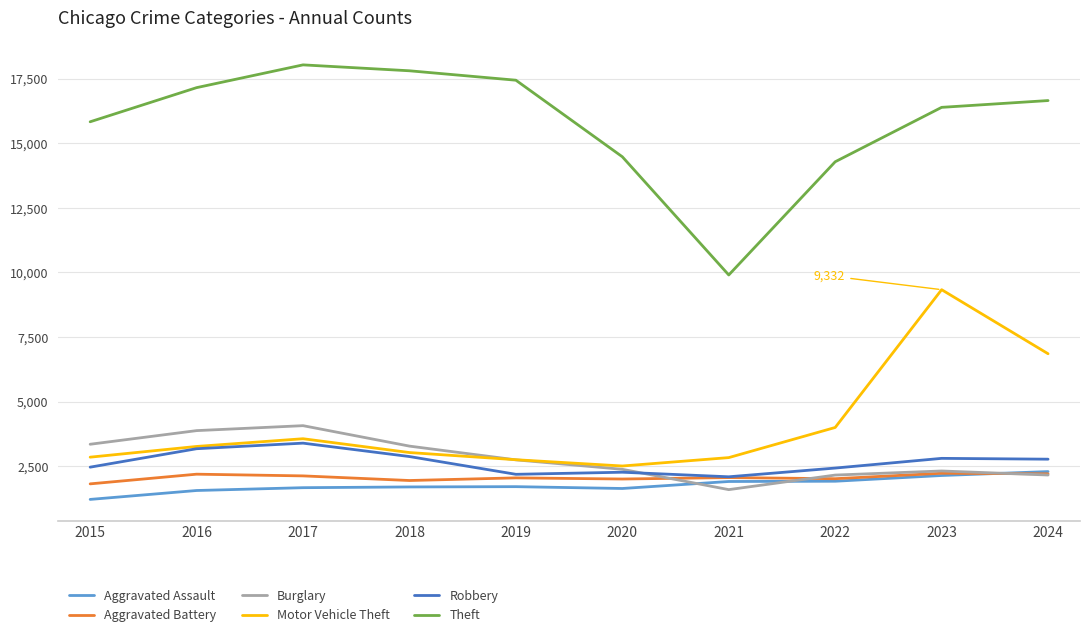

Which series changed the most between 2021 and 2022?

Theft